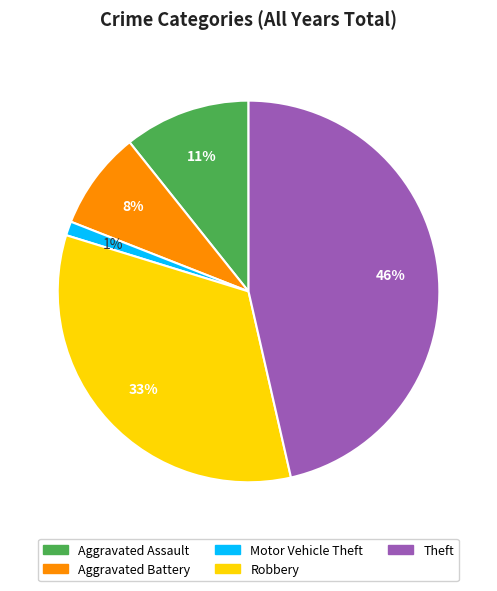

To the nearest percent, what is the difference between the largest and smallest slice percentages?

45%